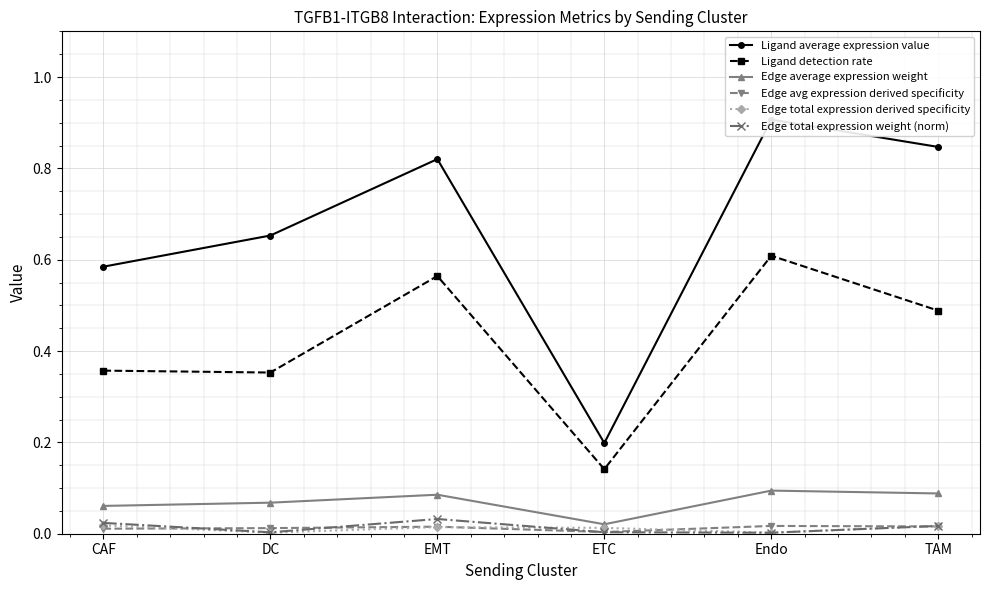

True or false: Ligand detection rate and Edge total expression derived specificity cross at least once.

False